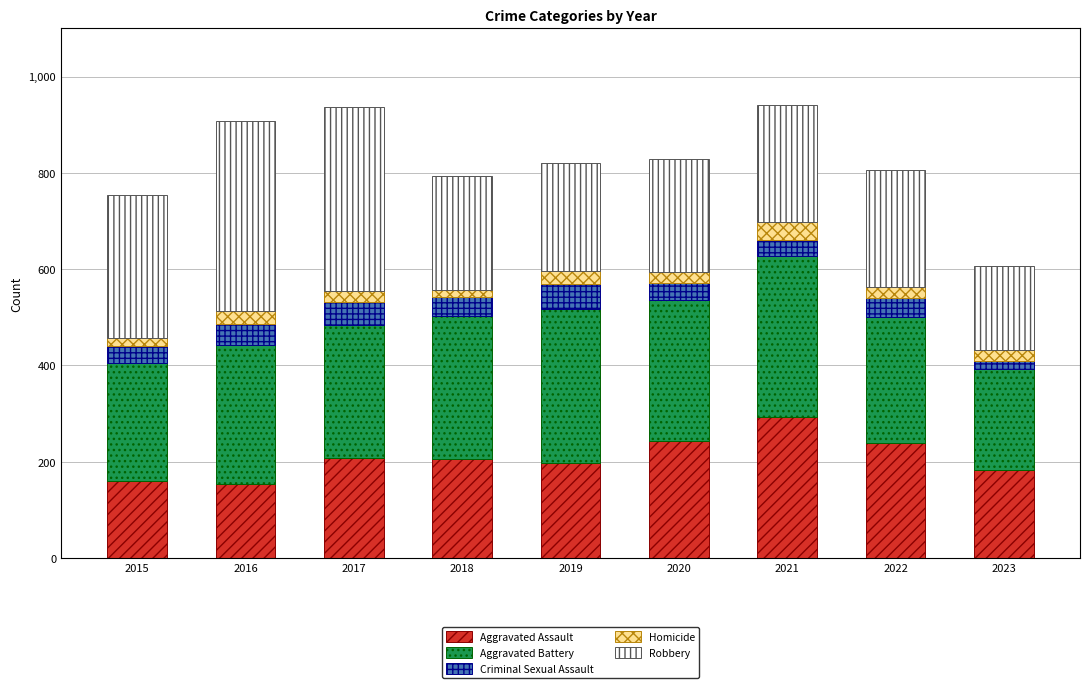

What is the minimum value for Aggravated Assault?

154